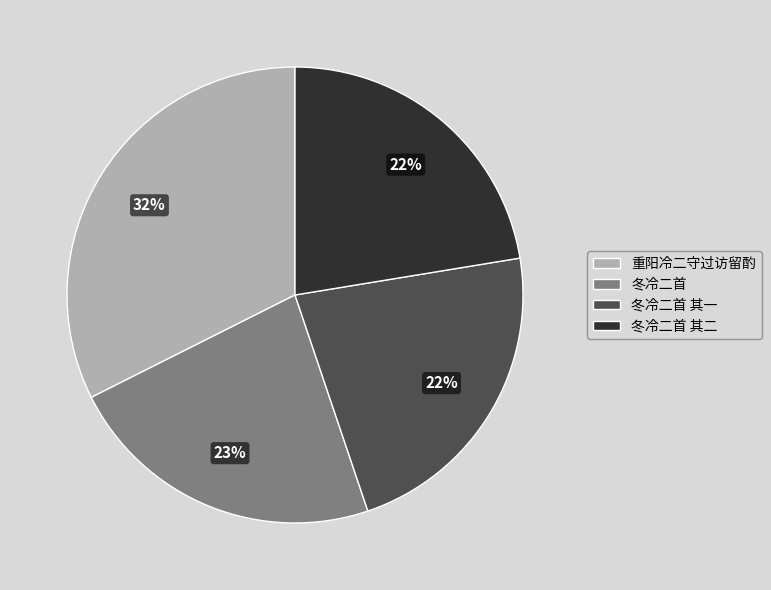

What is the ratio of the value at 冬冷二首 其一 to the value at 重阳冷二守过访留酌?

0.7